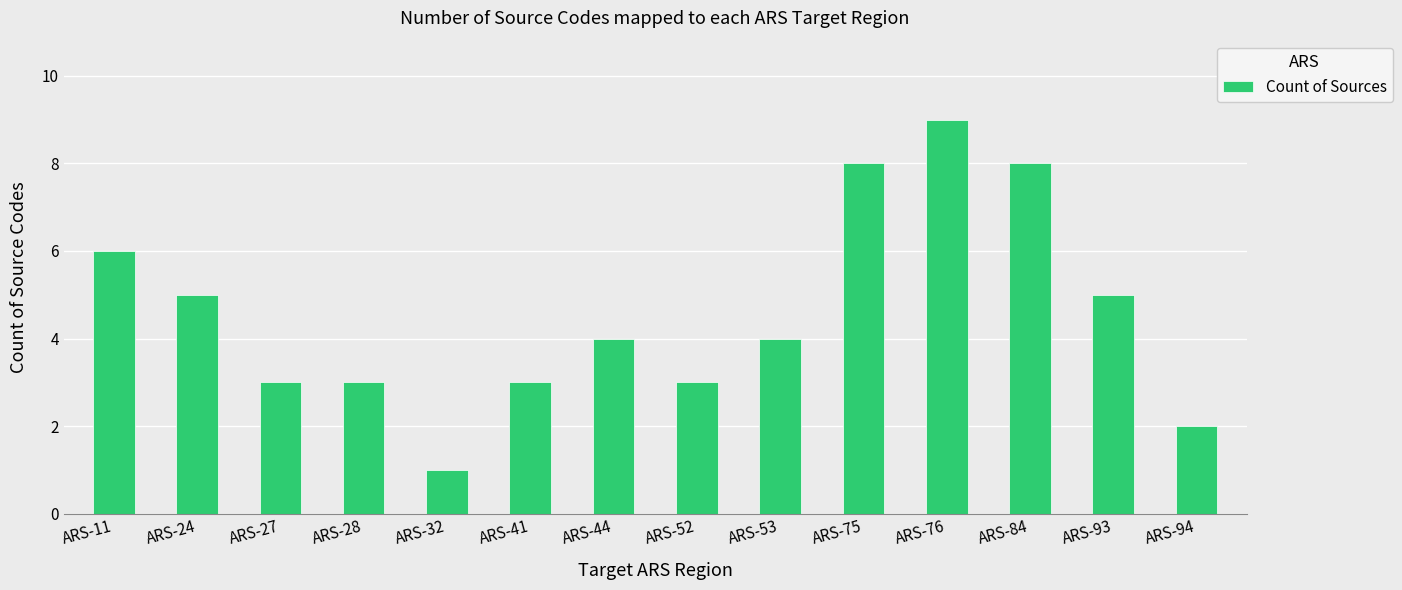

True or false: the data shows 3 at ARS-28.

True